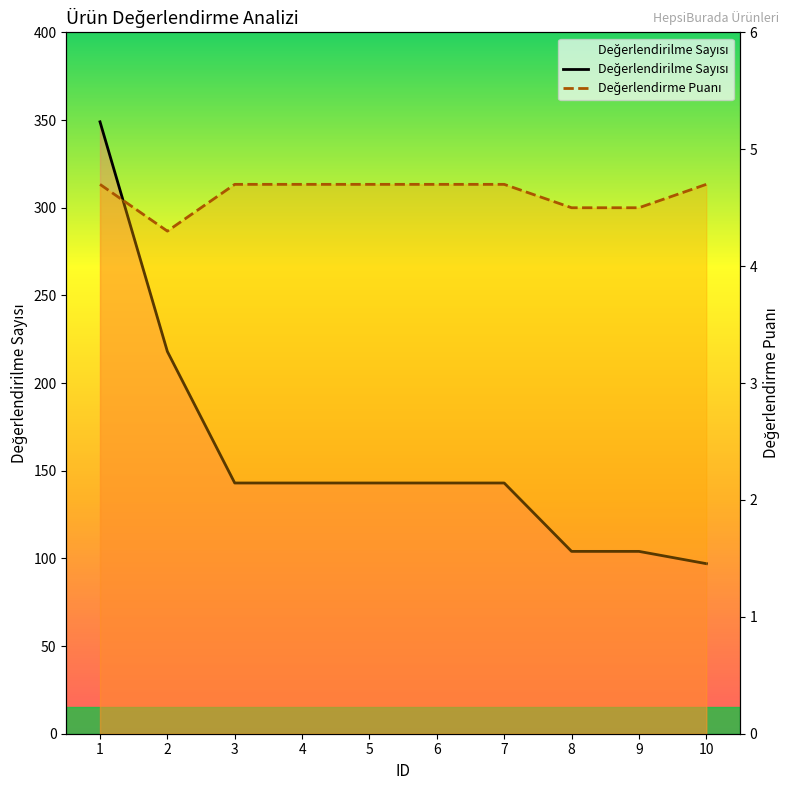

Which series has the largest range (max minus min)?

Değerlendirilme Sayısı